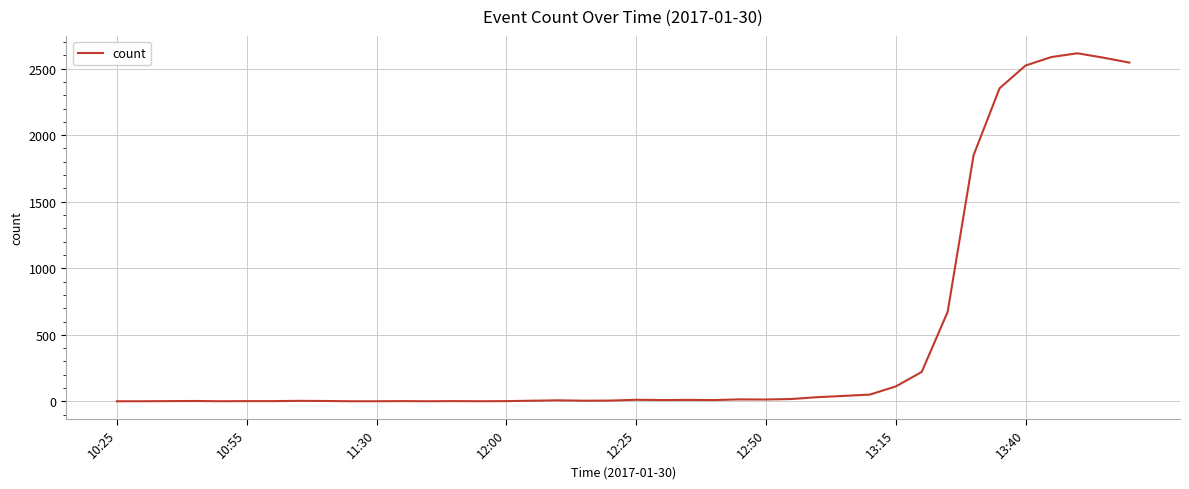

What is the difference between the maximum and minimum values?

2614